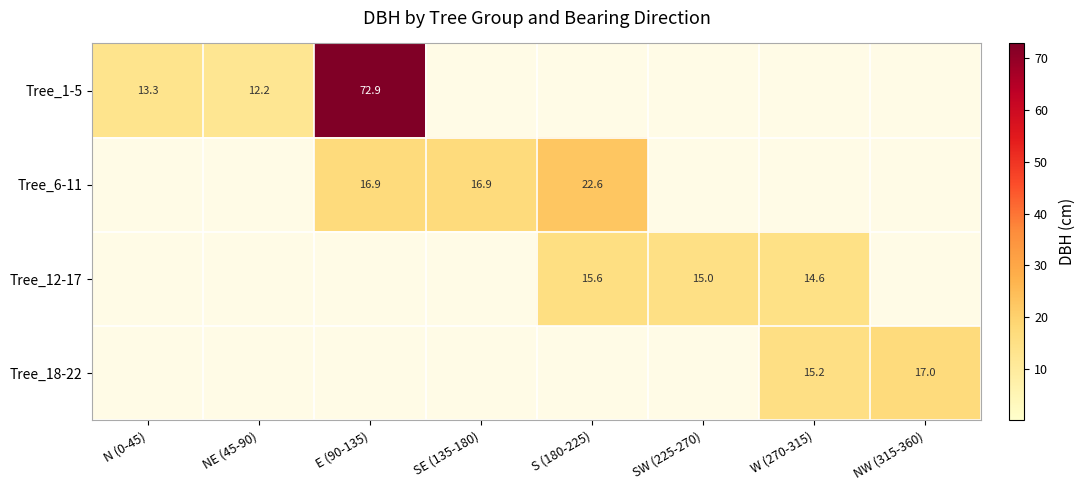

Is it true that Tree_12-17 equals 14.6 at W (270-315)?

True